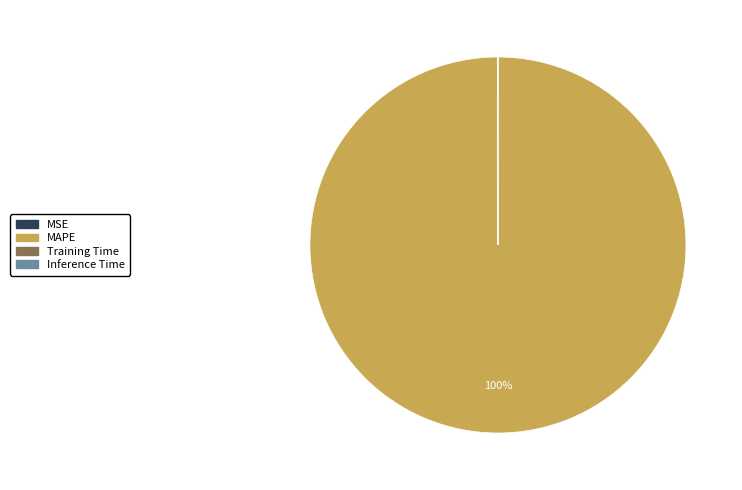

To the nearest percent, what is the average slice percentage?

25%